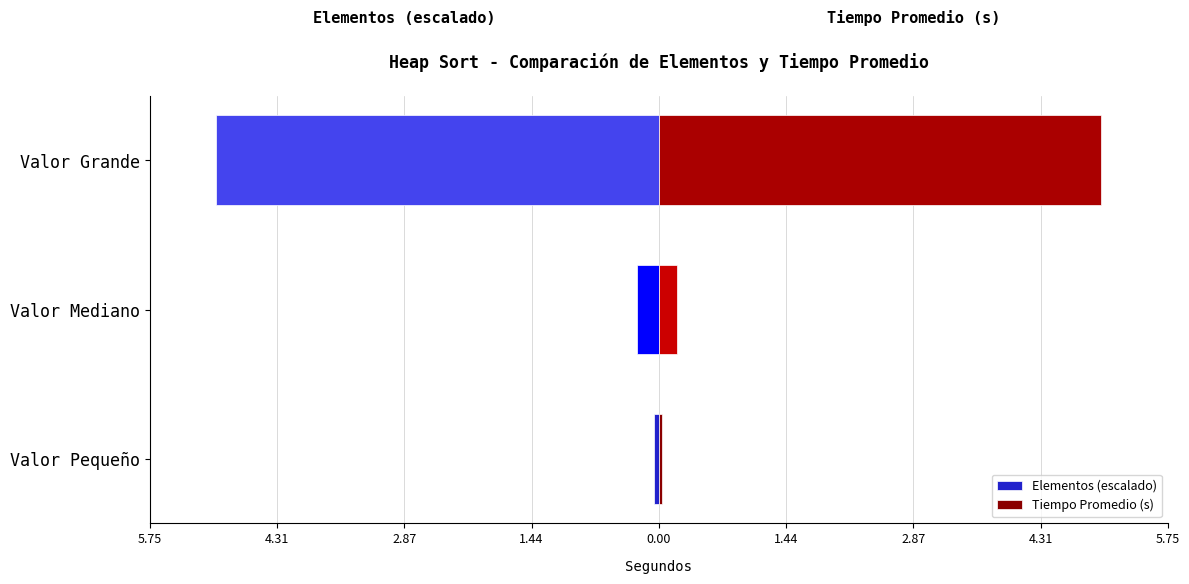

The value of Tiempo Promedio (s) at Valor Mediano is 0.2. True or false?

True